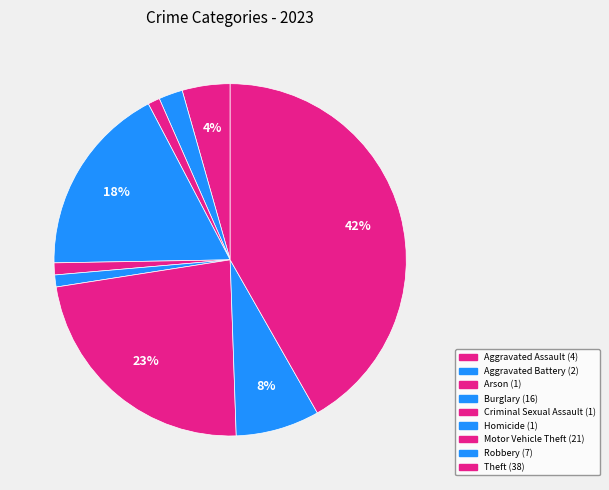

The Robbery slice represents 8% of the pie. True or false?

True